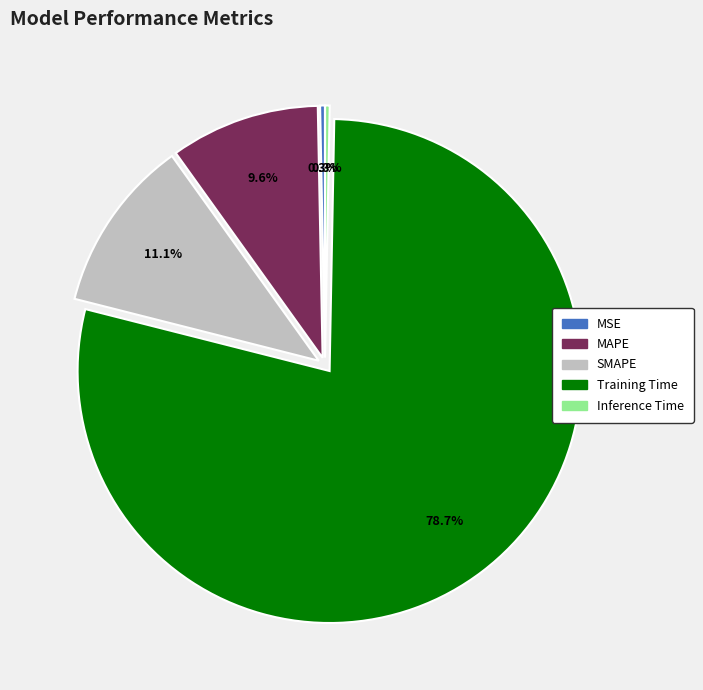

What is the largest slice in the pie chart?

Training Time